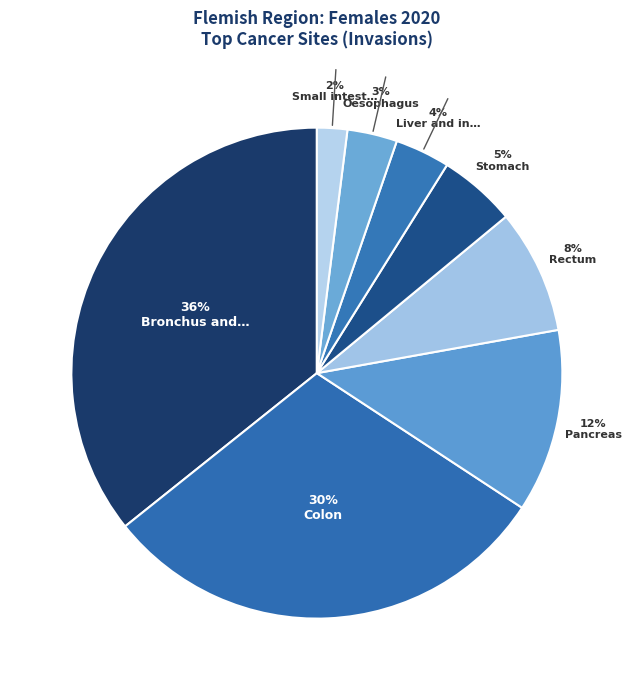

Which slice is the largest?

Bronchus and lung